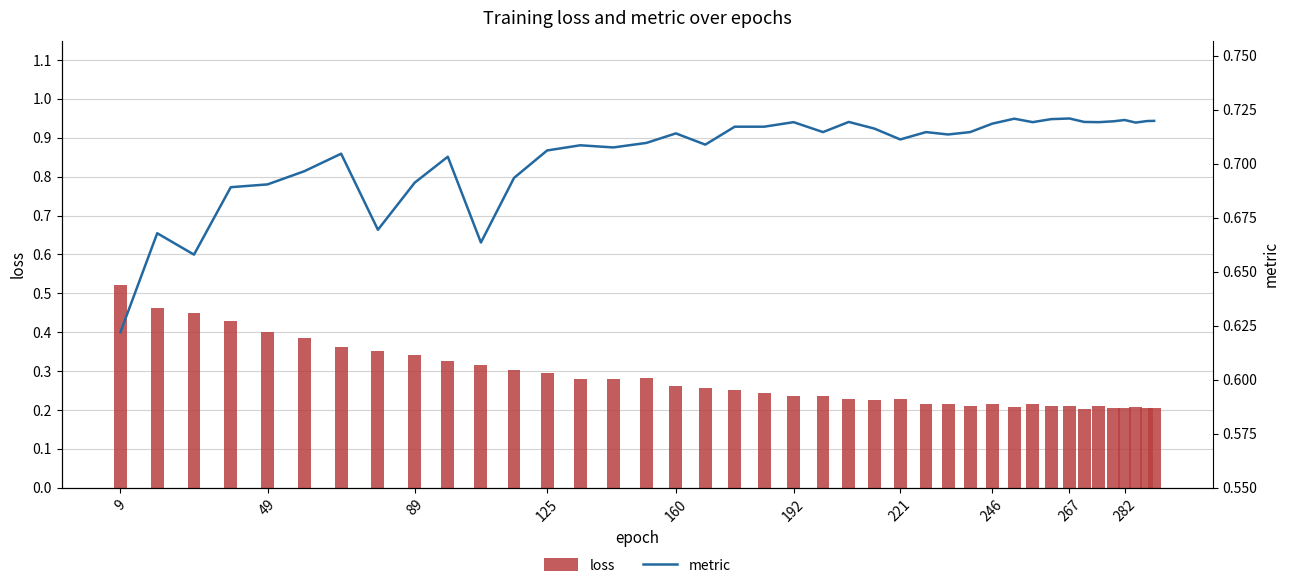

What is the value of the loss bar at the 2nd from the left?

0.5